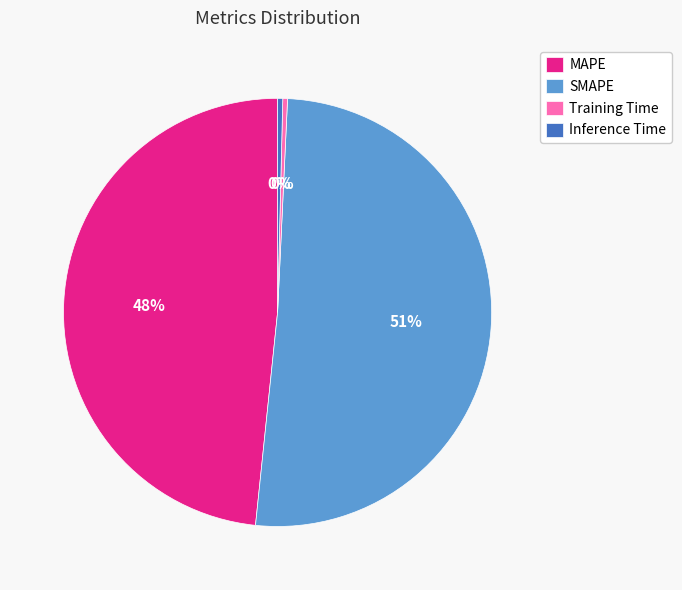

What is the majority slice?

SMAPE